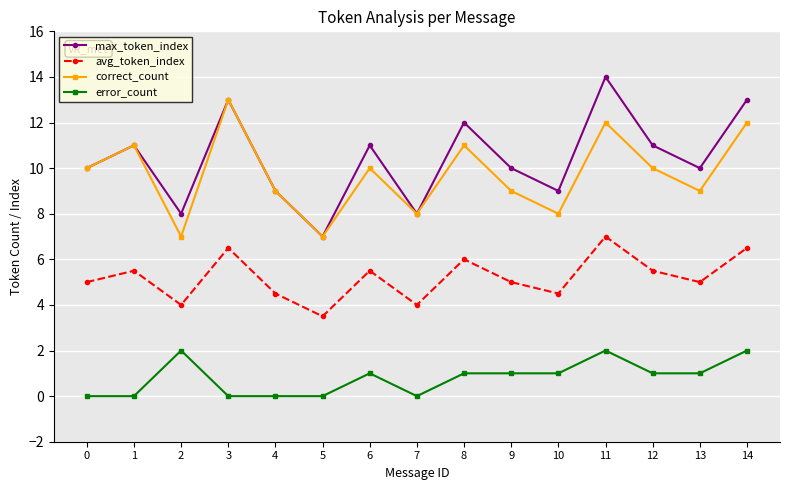

What is the value of the error_count point at the 14th from the left?

1.0